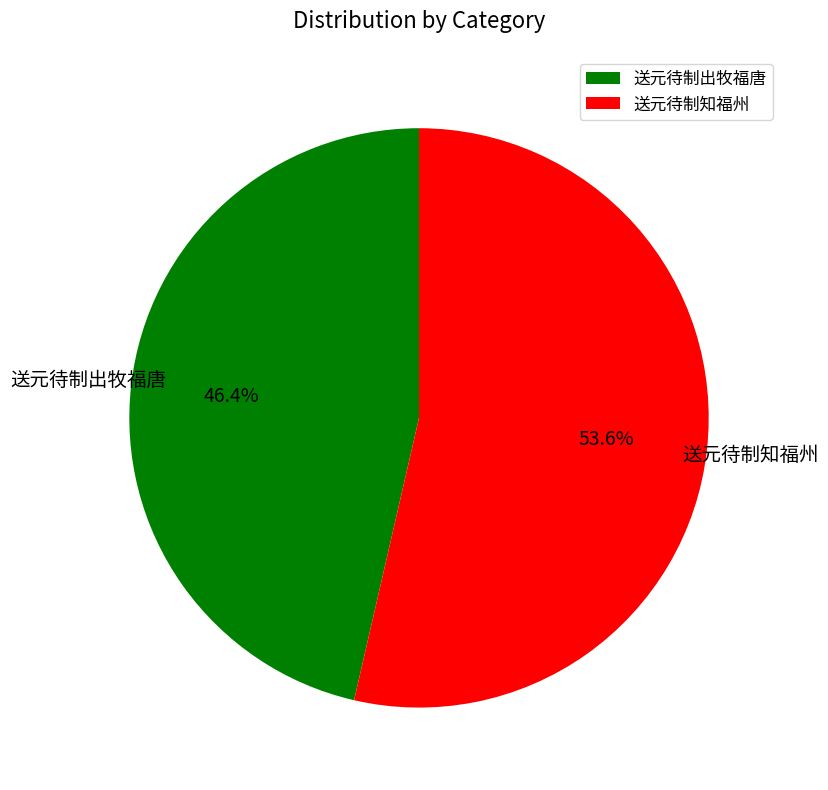

Count the number of slices in the pie.

2